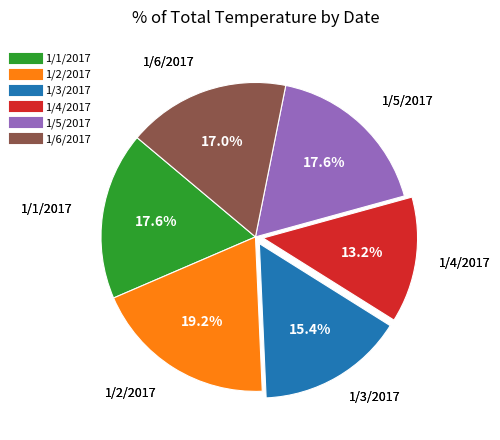

How many slices are in this pie chart?

6